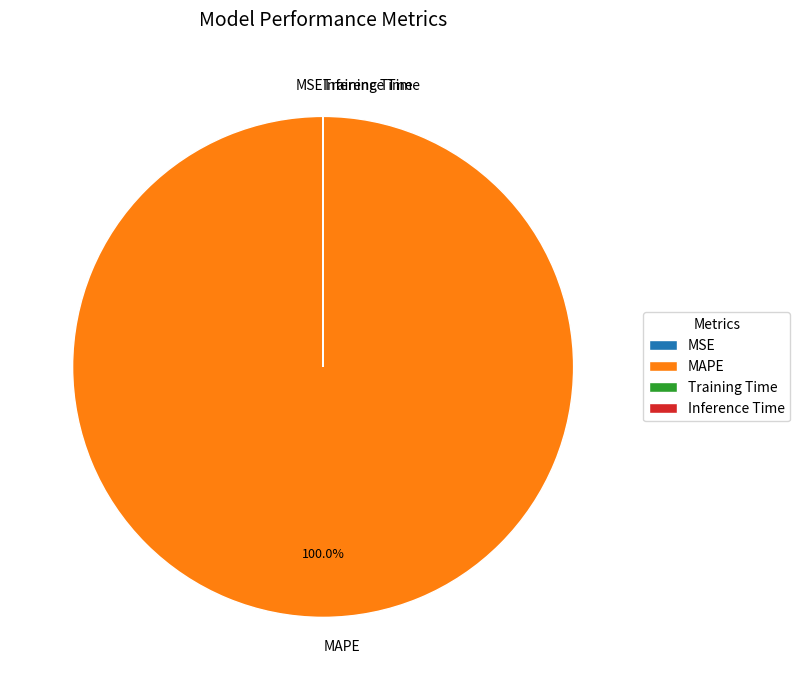

Which category has the biggest portion of the pie?

MAPE